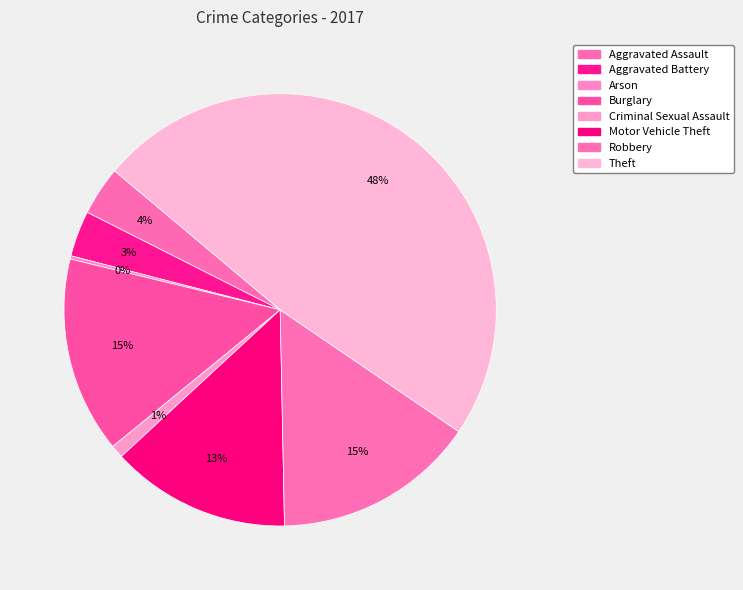

What is the smallest slice in the pie chart?

Arson